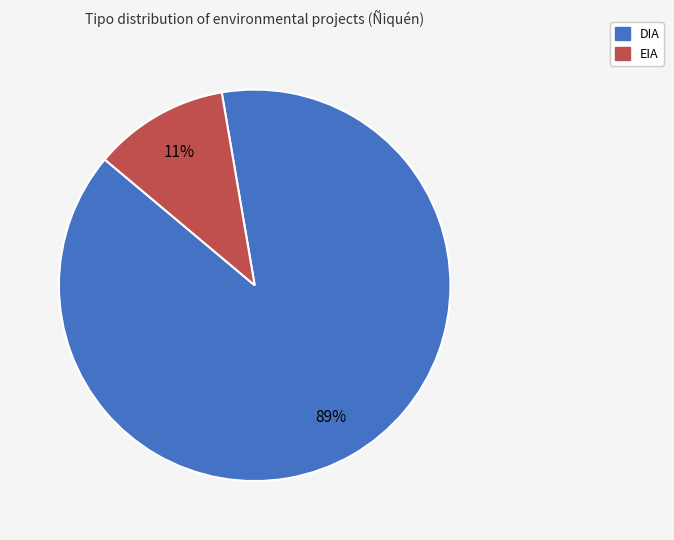

Is there a majority slice in this chart?

Yes